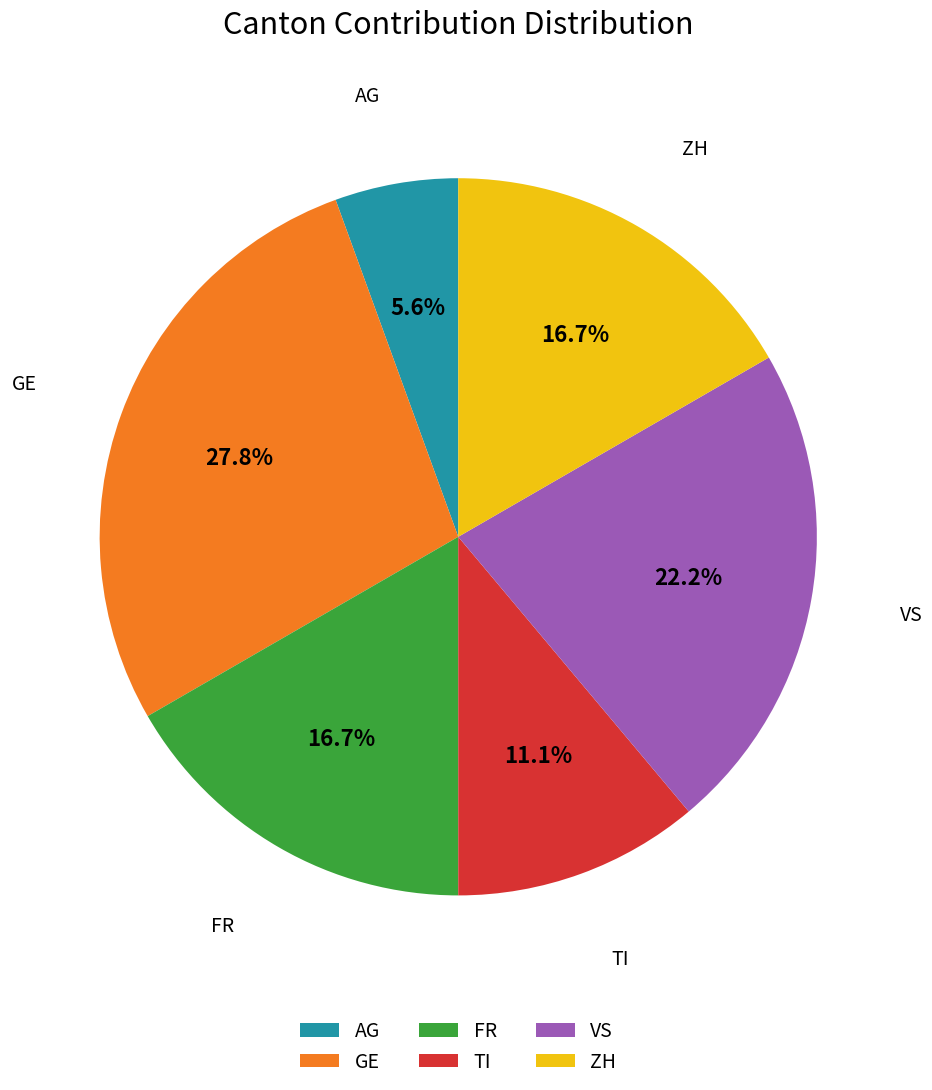

The GE slice represents 1% of the pie. True or false?

False